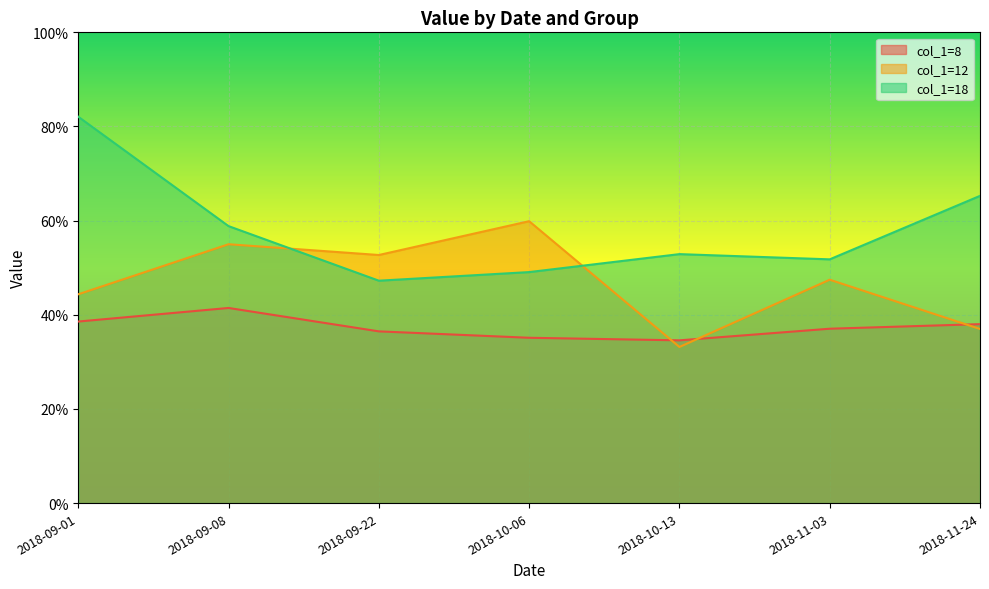

The col_1=8 series shows 0.4 at 2018-09-01. True or false?

True